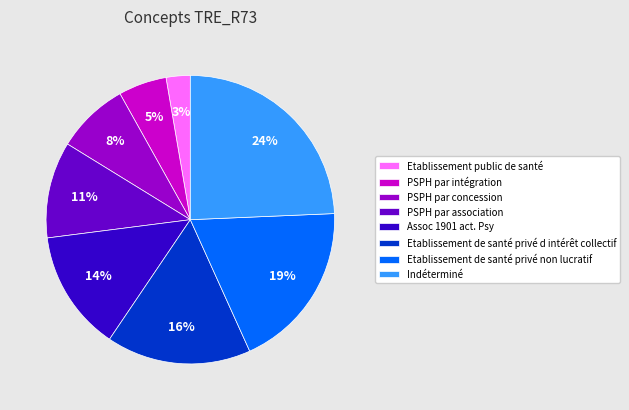

To the nearest percent, what is the average slice percentage?

12%